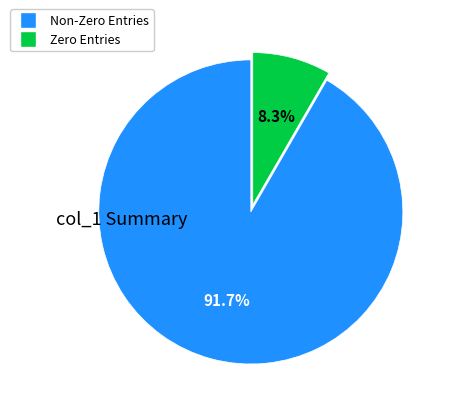

Is there a majority slice in this chart?

Yes